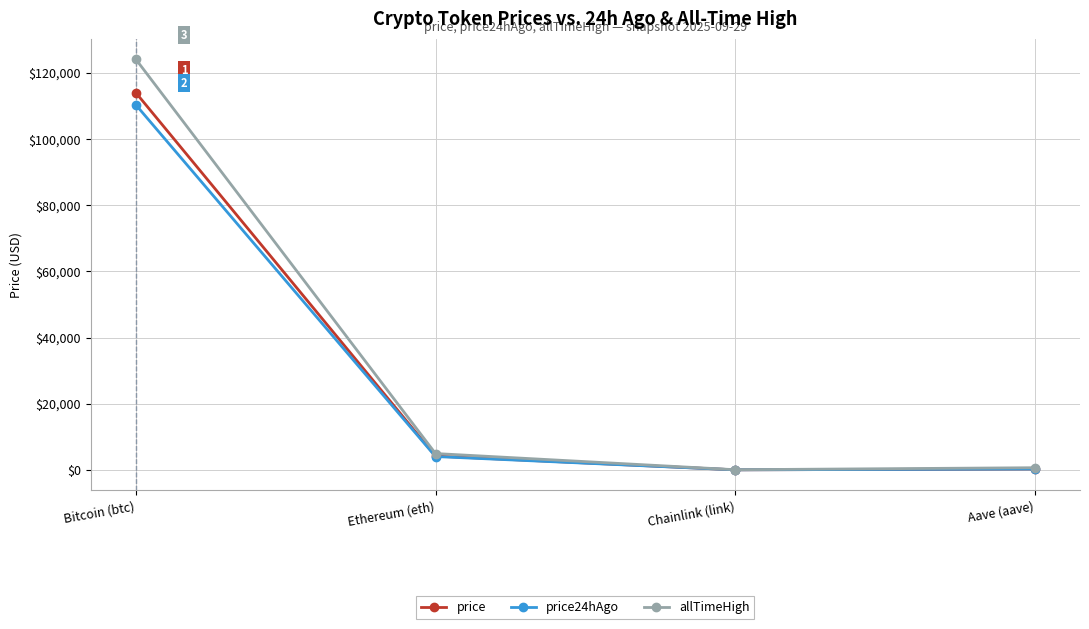

What is the spread (max minus min) of values at Bitcoin (btc)?

13767.0